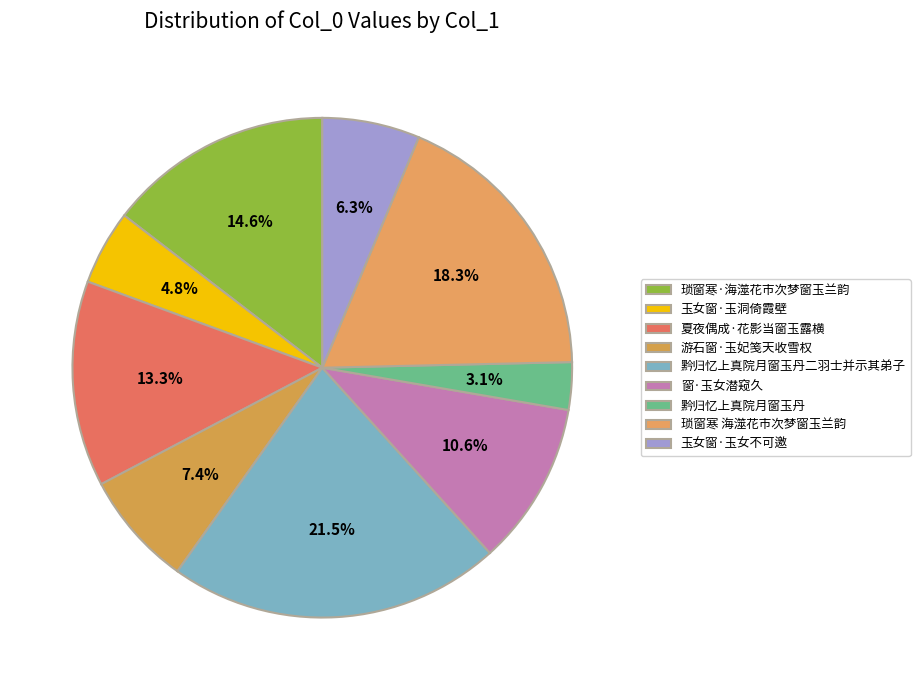

Is there any slice that represents more than half of the pie?

No